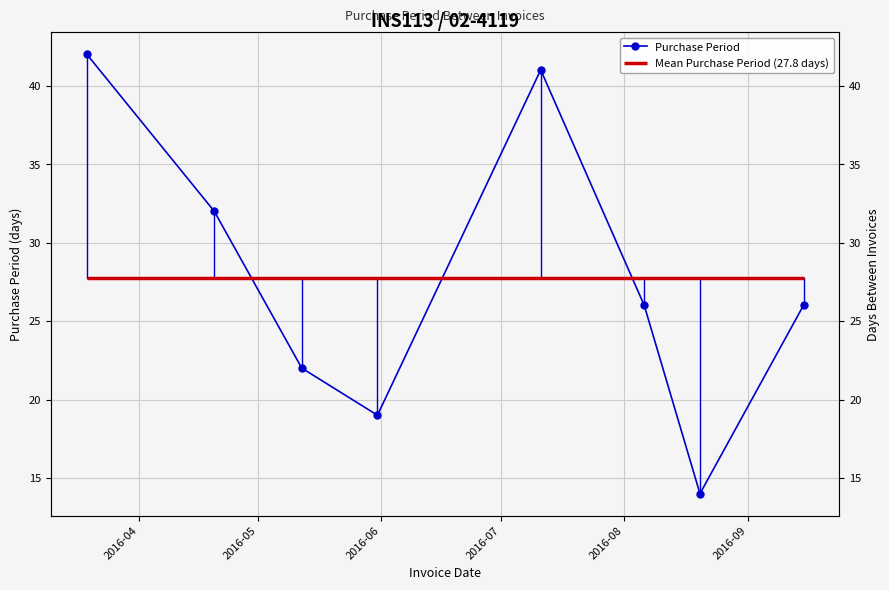

What is the difference between the maximum and second lowest values?

23